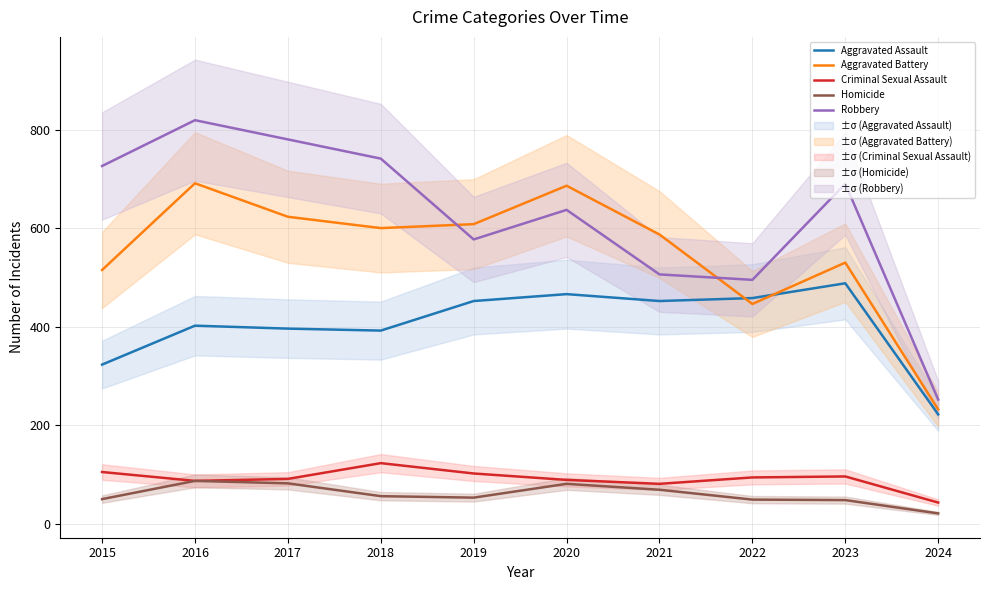

Reading right to left, what are all the values shown in this chart?

Aggravated Assault: 222	488	458	452	466	452	392	396	402	323
Aggravated Battery: 232	530	446	587	686	608	600	623	691	515
Criminal Sexual Assault: 43	96	94	81	89	102	123	91	87	105
Homicide: 21	48	49	69	81	53	56	82	87	50
Robbery: 252	690	495	506	637	577	741	780	819	726